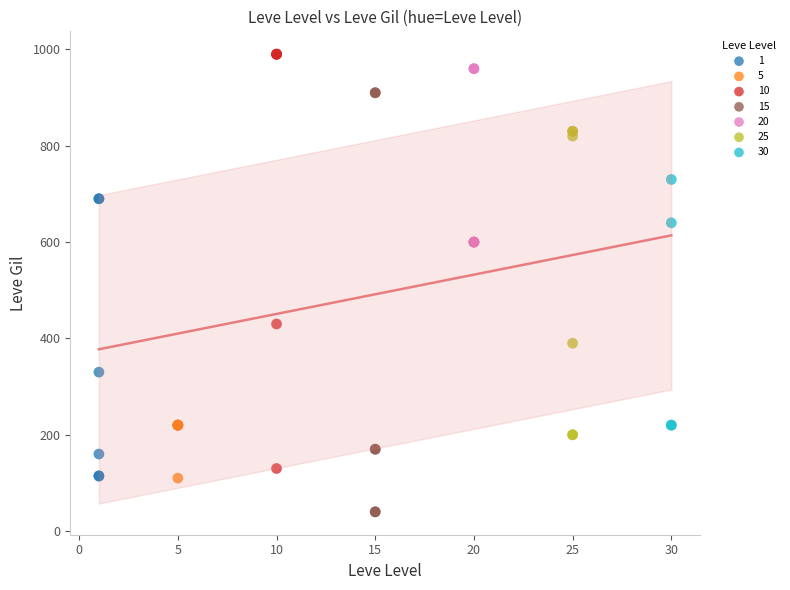

Which series reaches the minimum Y coordinate?

15